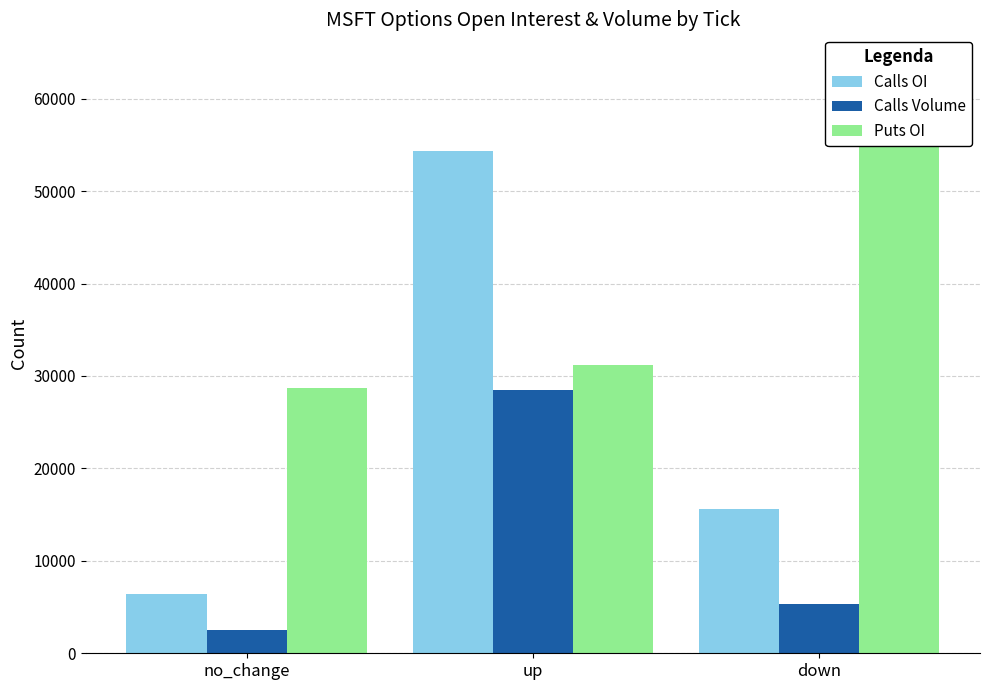

True or false: Calls OI has a value of 11379 at no_change.

False